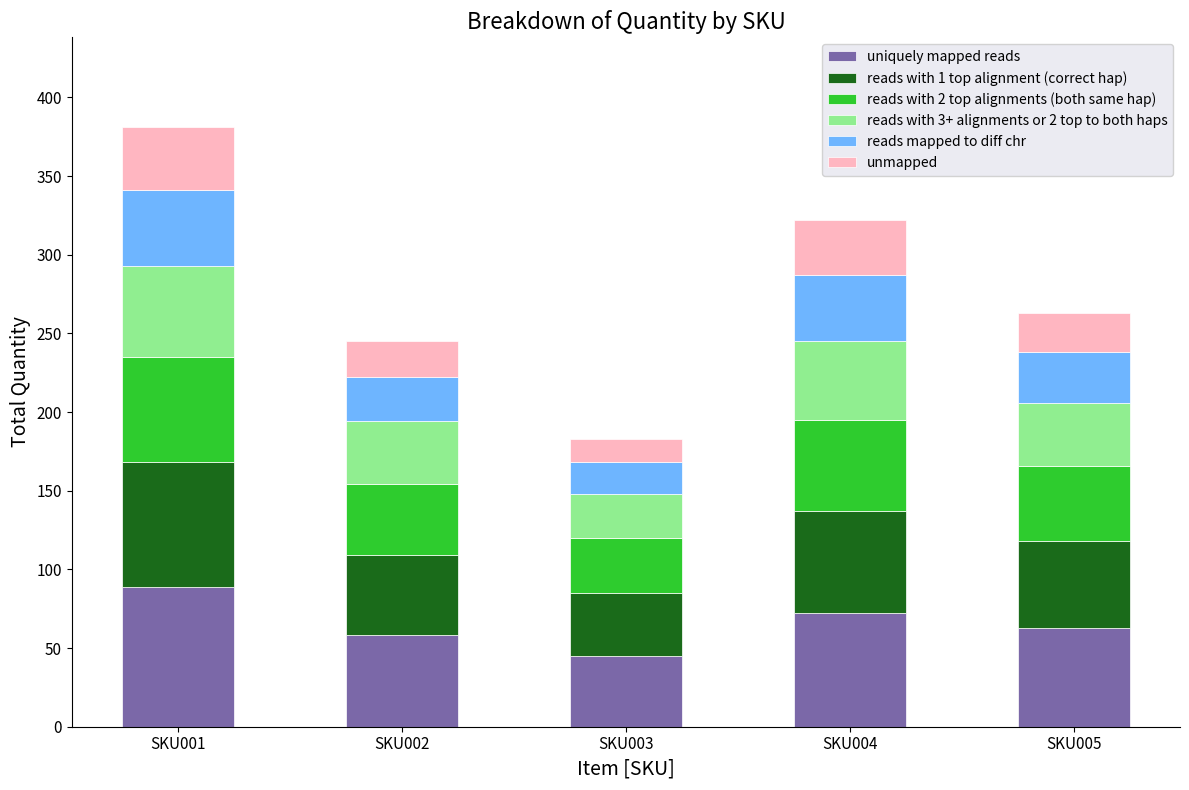

Count the number of categories in the chart.

5